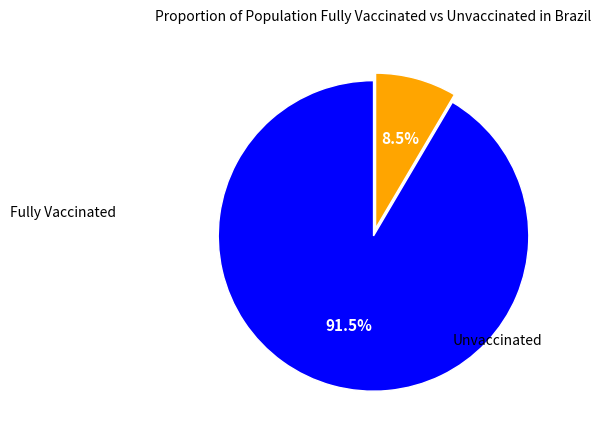

Is there any slice that represents more than half of the pie?

Yes